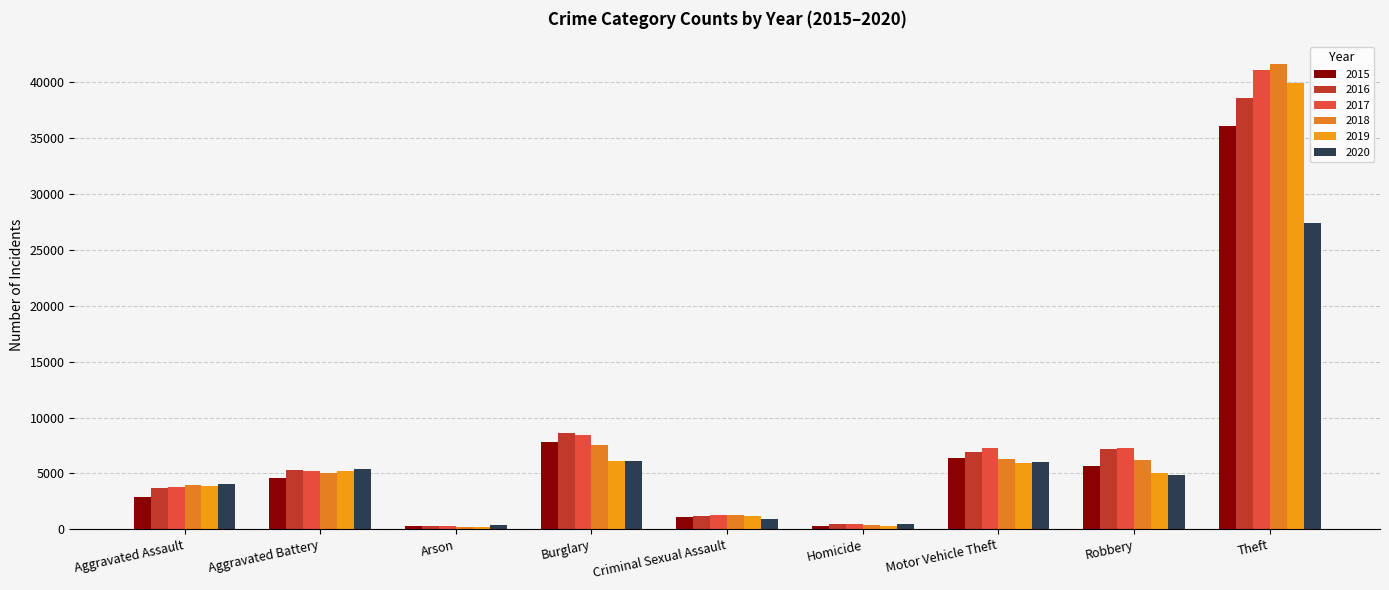

Where does the 2015 series first go above 4609?

Burglary